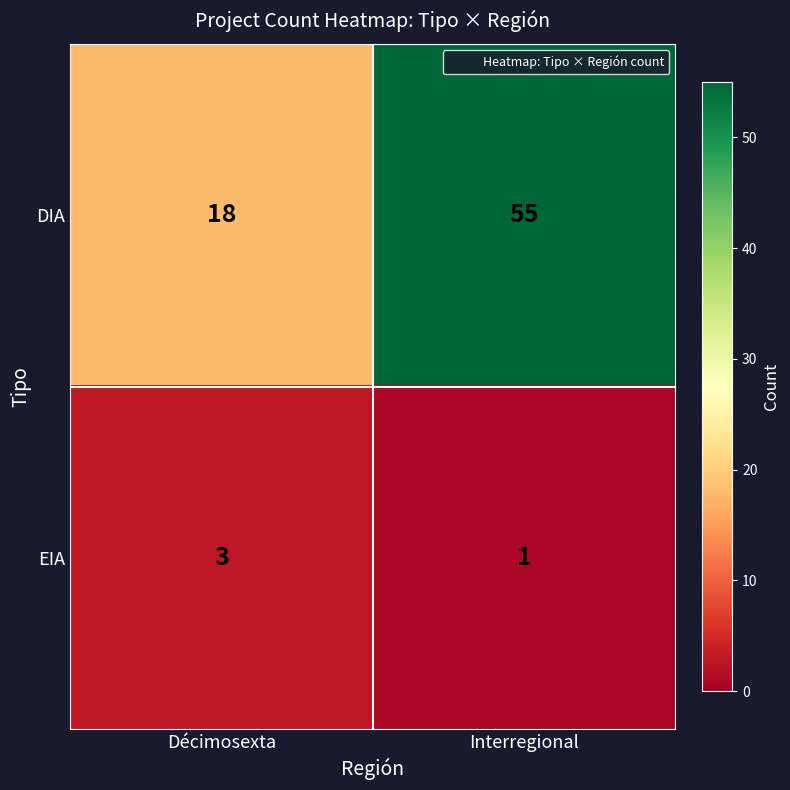

Reading left to right, transcribe all the data shown in this chart.

DIA: Décimosexta=18	Interregional=55
EIA: Décimosexta=3	Interregional=1